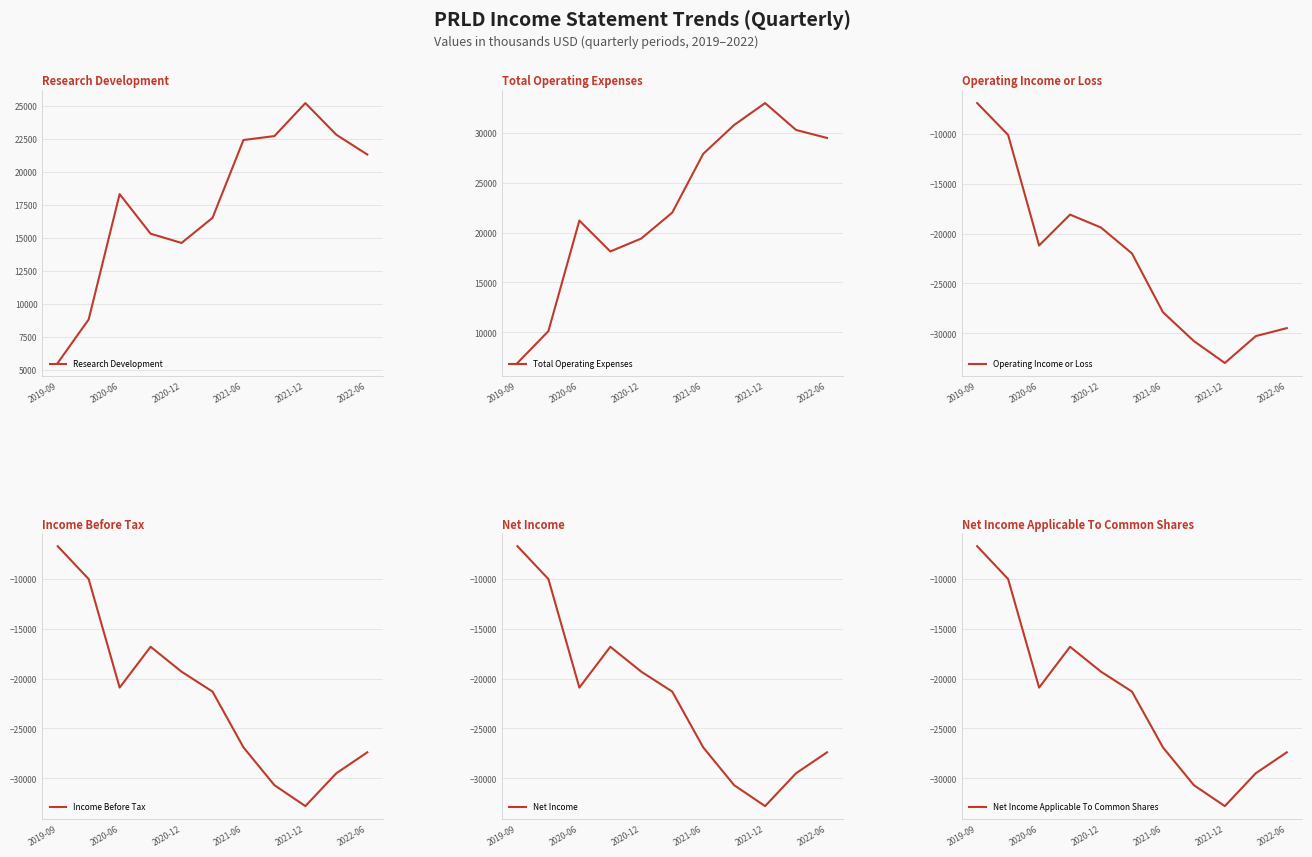

Reading right to left, list all the values displayed in this chart.

Research Development: 21300	22800	25200	22700	22400	16500	14600	15300	18300	8800	5500
Total Operating Expenses: 29500	30300	33000	30800	27900	22000	19400	18100	21200	10100	6900
Operating Income or Loss: -29500	-30300	-33000	-30800	-27900	-22000	-19400	-18100	-21200	-10100	-6900
Income Before Tax: -27400	-29500	-32800	-30700	-26900	-21300	-19300	-16800	-20900	-10000	-6700
Net Income: -27400	-29500	-32800	-30700	-26900	-21300	-19300	-16800	-20900	-10000	-6700
Net Income Applicable To Common Shares: -27400	-29500	-32800	-30700	-26900	-21300	-19300	-16800	-20900	-10000	-6700